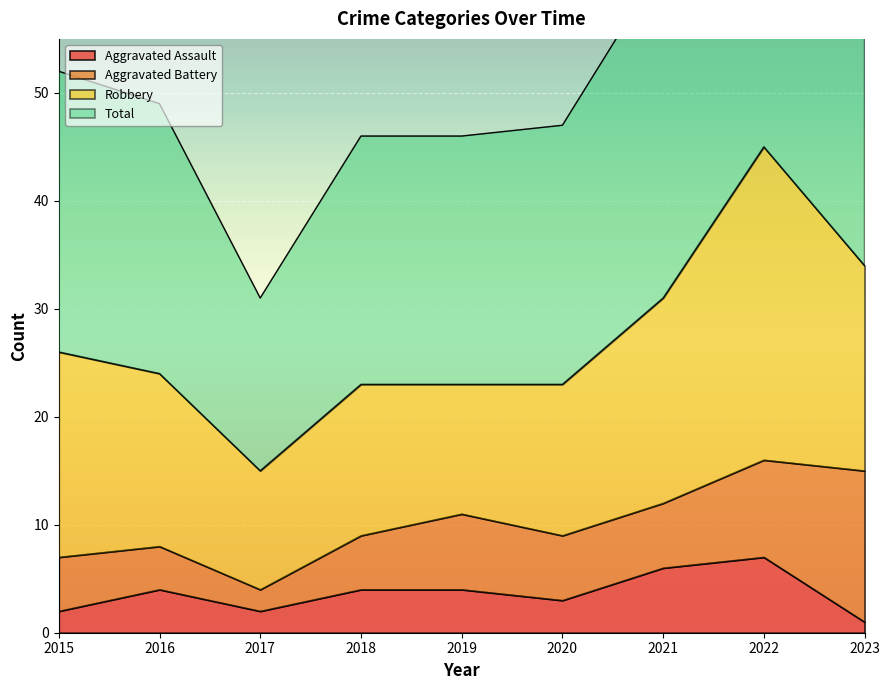

At how many categories does at least one series exceed 35?

8